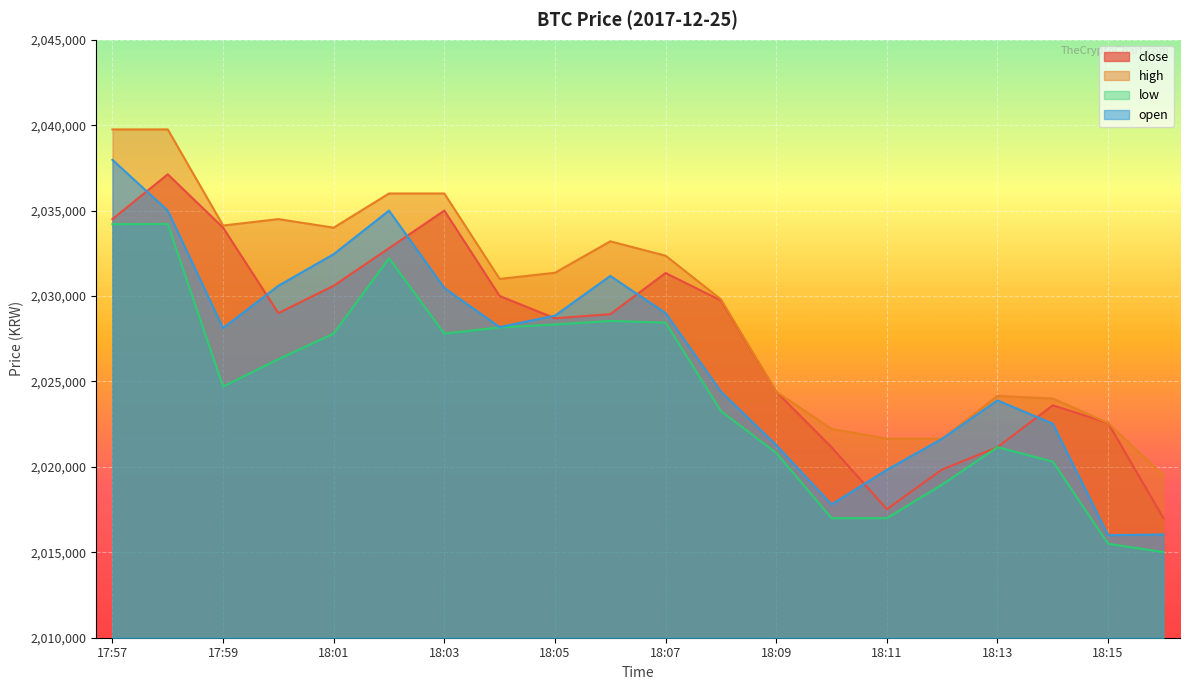

At which category does high reach its first local peak?

18:00